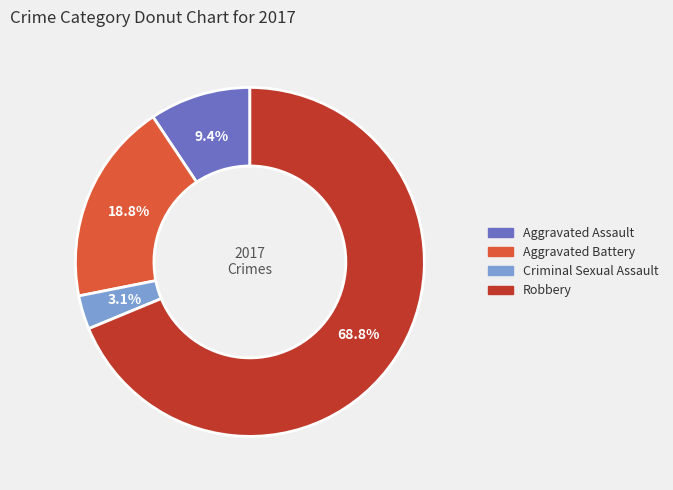

Count the number of slices in the pie.

4